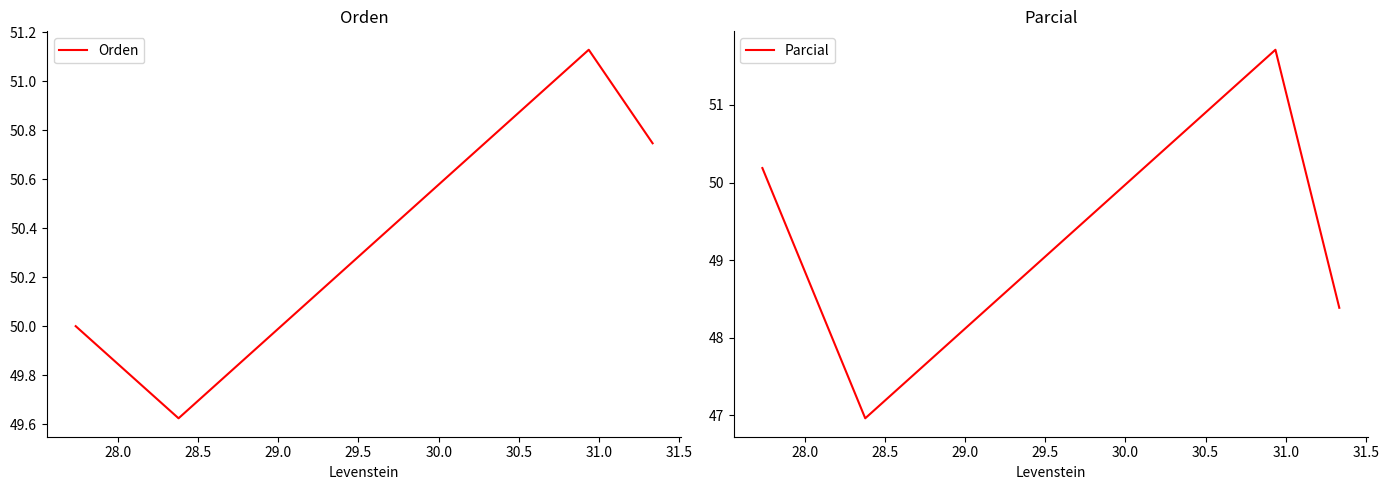

How many interior local valleys does the Parcial series have?

1